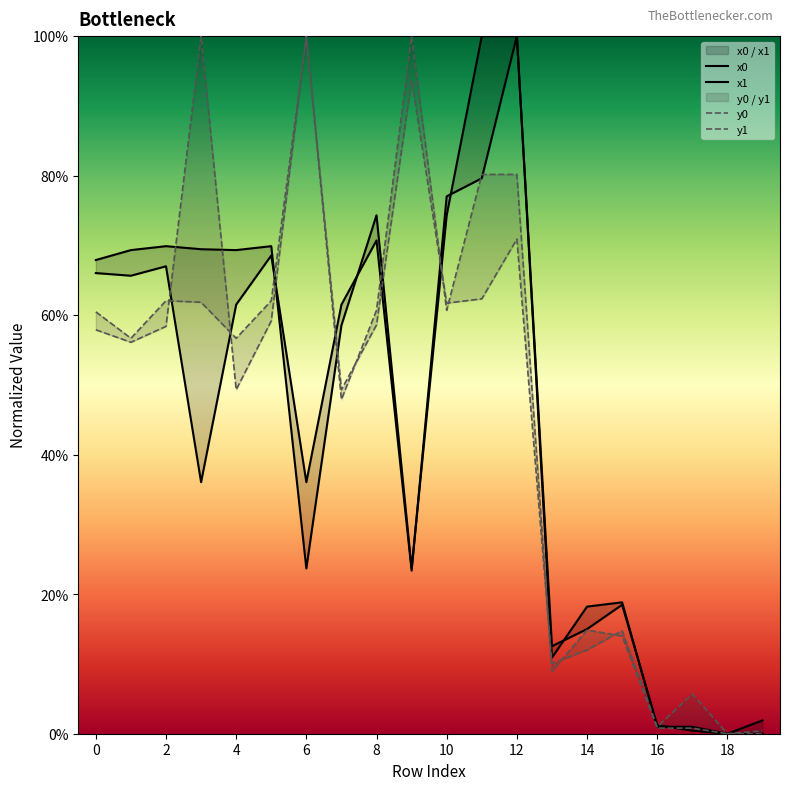

What is the value of the y0 point at the 15th from the left?

0.5